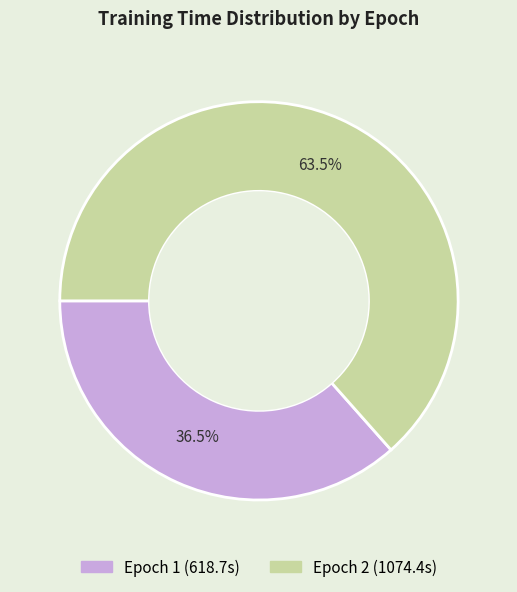

What is the ratio of the value at Epoch 1 to the value at Epoch 2?

0.6